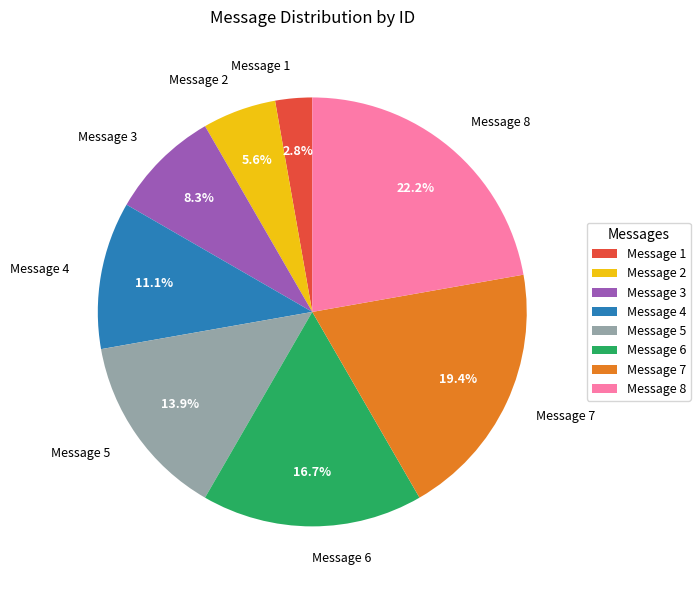

Is the sum of Message 6 and Message 7 greater than half?

No